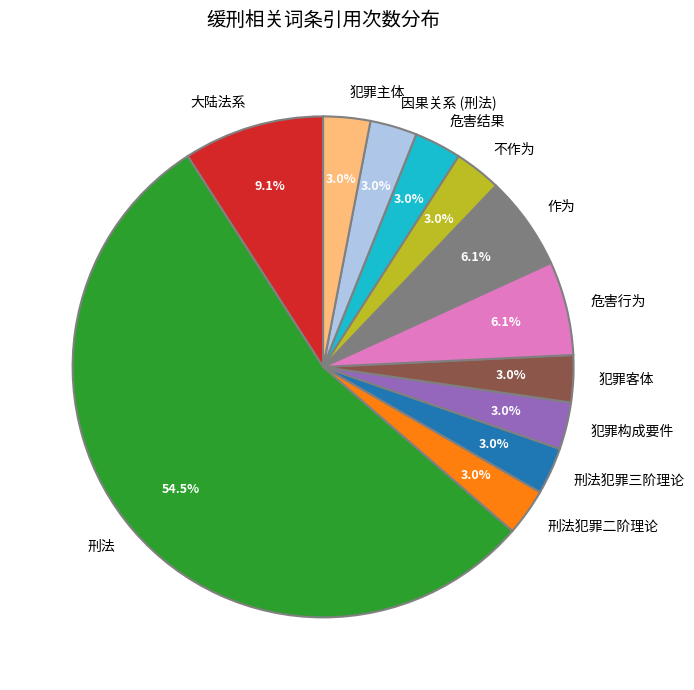

What is the largest slice in the pie chart?

刑法